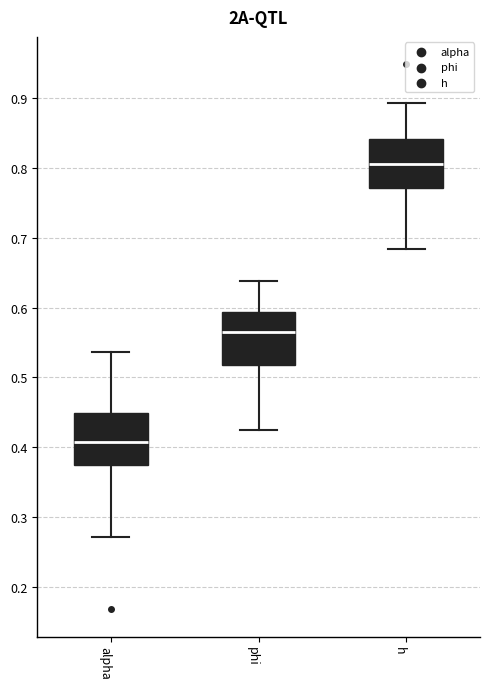

Which box's median line is the highest?

h